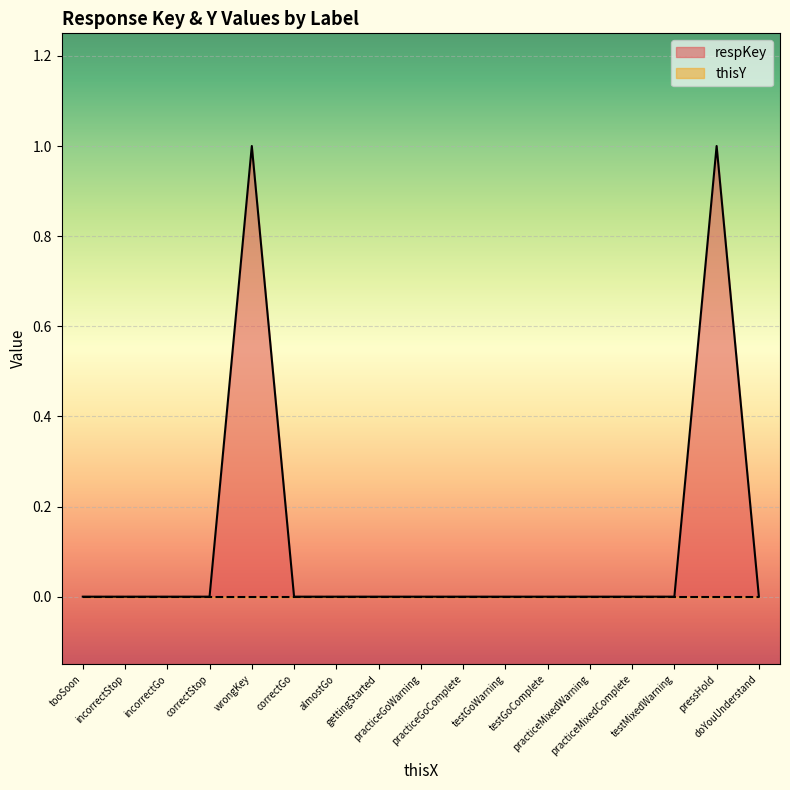

True or false: respKey and thisY cross at least once.

False